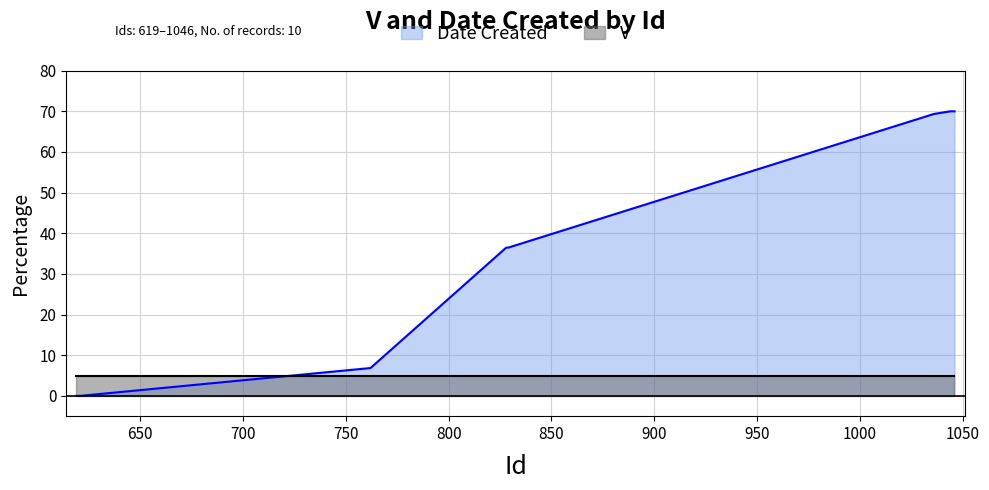

How many lines are shown in the chart?

2